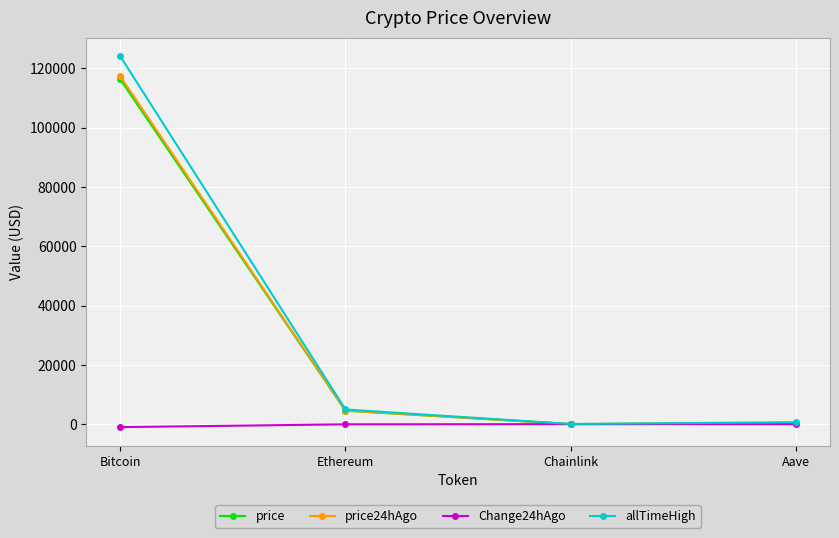

What is the sum of all allTimeHigh values?

129788.4